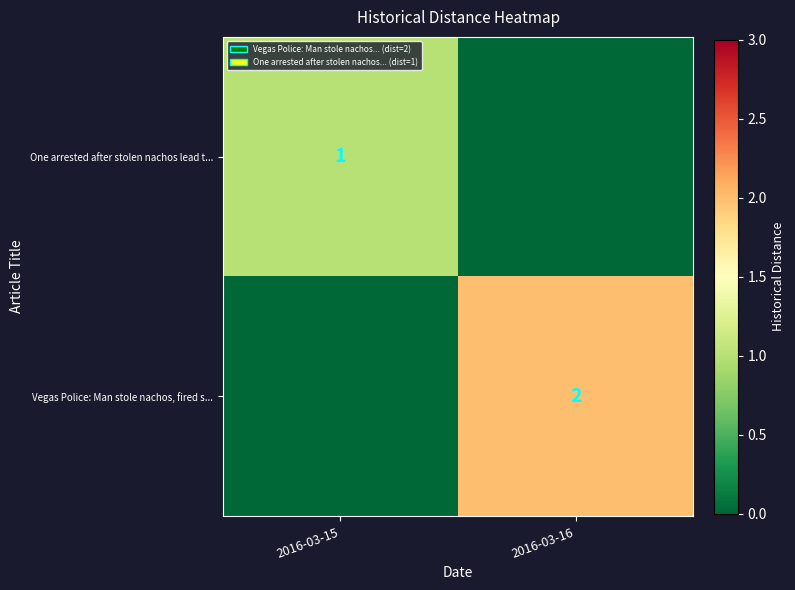

Is it true that Vegas Police: Man stole nachos, fired s... equals 2 at 2016-03-16?

True